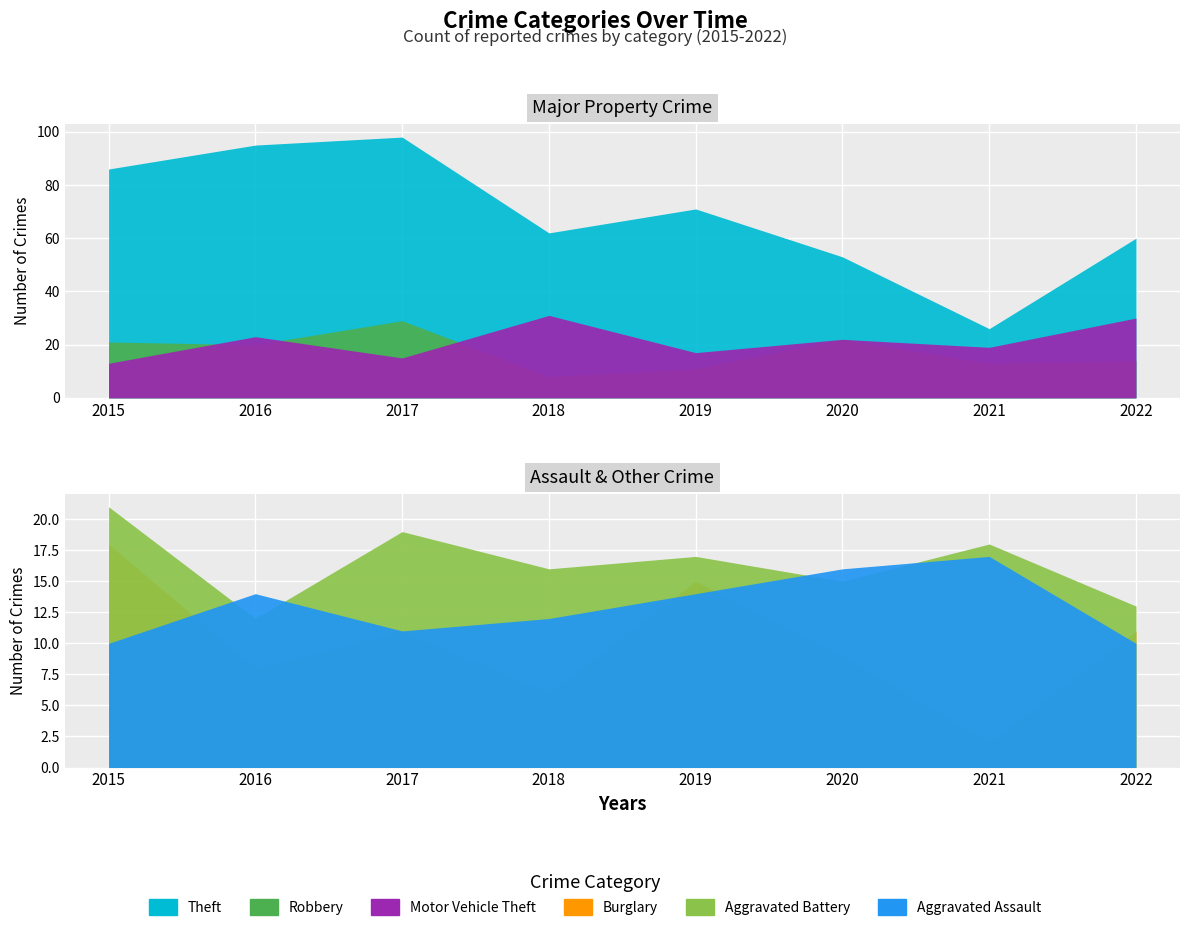

Rank the series at 2016 from highest to lowest value.

Theft, Motor Vehicle Theft, Robbery, Aggravated Assault, Aggravated Battery, Burglary